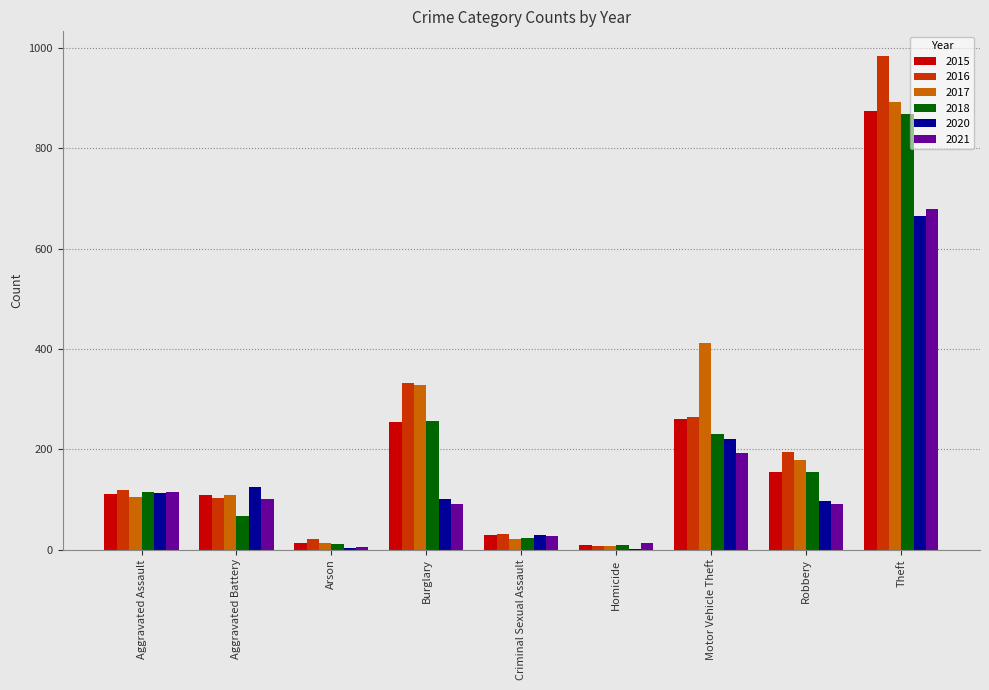

What is the sum of all 2018 values?

1737